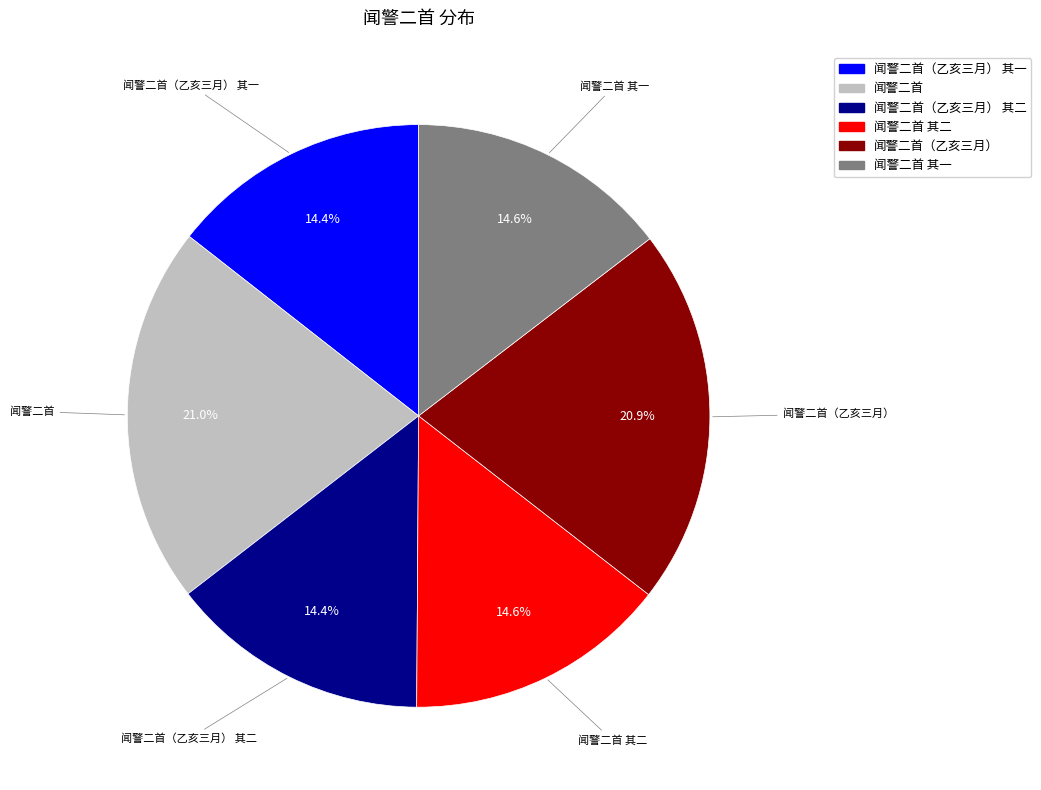

Do 闻警二首（乙亥三月） 其二 and 闻警二首（乙亥三月） 其一 together represent more than half of the pie?

No